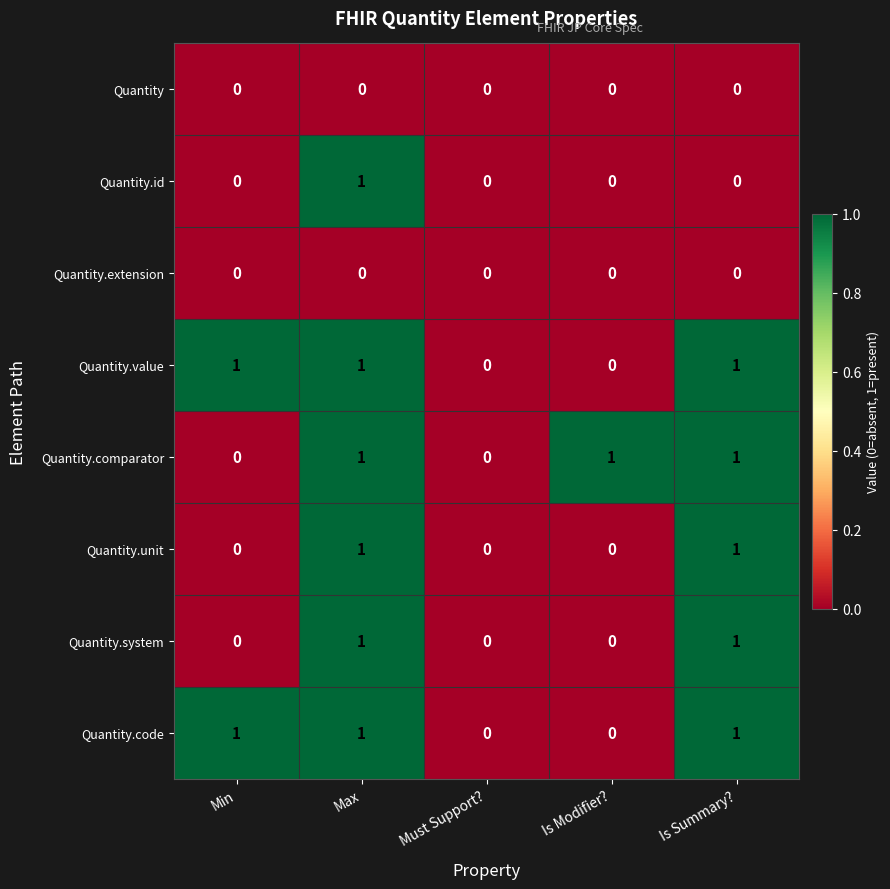

At which category is the sum across all series the highest?

Max